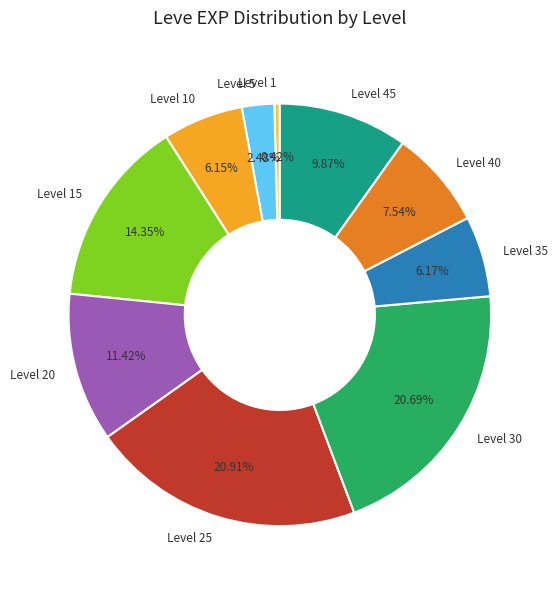

Between Level 40 and Level 5, which is larger?

Level 40